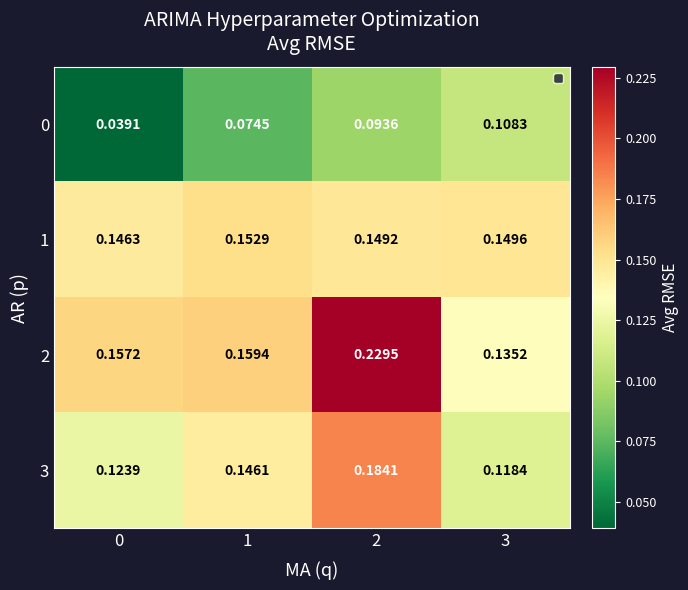

Count the number of categories in the chart.

4